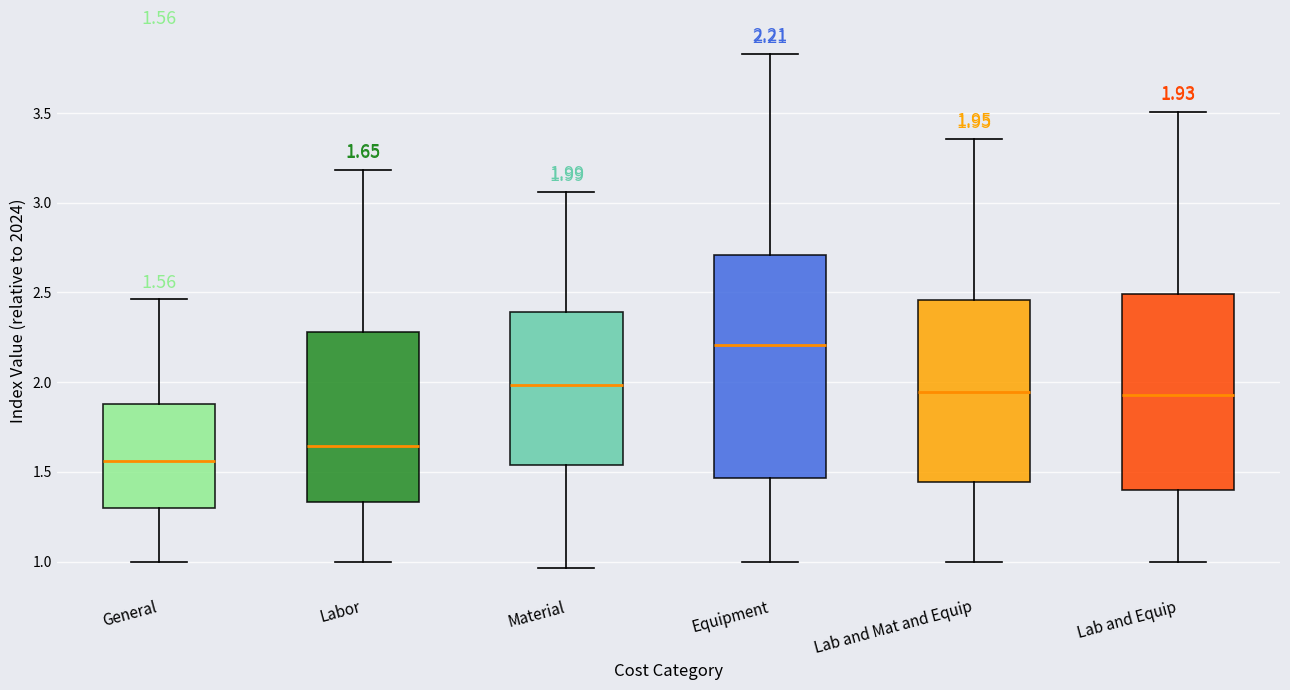

Which box is the tallest, from its lower edge to its upper edge?

Equipment